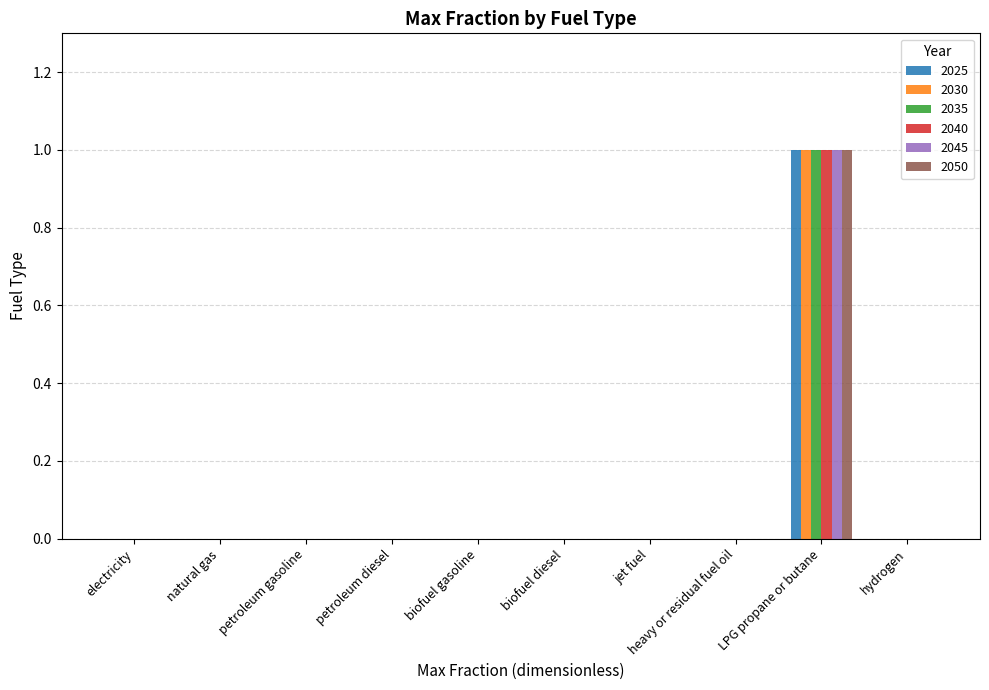

Reading right to left, list all the values displayed in this chart.

2025: hydrogen=0	LPG propane or butane=1	heavy or residual fuel oil=0	jet fuel=0	biofuel diesel=0	biofuel gasoline=0	petroleum diesel=0	petroleum gasoline=0	natural gas=0	electricity=0
2030: hydrogen=0	LPG propane or butane=1	heavy or residual fuel oil=0	jet fuel=0	biofuel diesel=0	biofuel gasoline=0	petroleum diesel=0	petroleum gasoline=0	natural gas=0	electricity=0
2035: hydrogen=0	LPG propane or butane=1	heavy or residual fuel oil=0	jet fuel=0	biofuel diesel=0	biofuel gasoline=0	petroleum diesel=0	petroleum gasoline=0	natural gas=0	electricity=0
2040: hydrogen=0	LPG propane or butane=1	heavy or residual fuel oil=0	jet fuel=0	biofuel diesel=0	biofuel gasoline=0	petroleum diesel=0	petroleum gasoline=0	natural gas=0	electricity=0
2045: hydrogen=0	LPG propane or butane=1	heavy or residual fuel oil=0	jet fuel=0	biofuel diesel=0	biofuel gasoline=0	petroleum diesel=0	petroleum gasoline=0	natural gas=0	electricity=0
2050: hydrogen=0	LPG propane or butane=1	heavy or residual fuel oil=0	jet fuel=0	biofuel diesel=0	biofuel gasoline=0	petroleum diesel=0	petroleum gasoline=0	natural gas=0	electricity=0